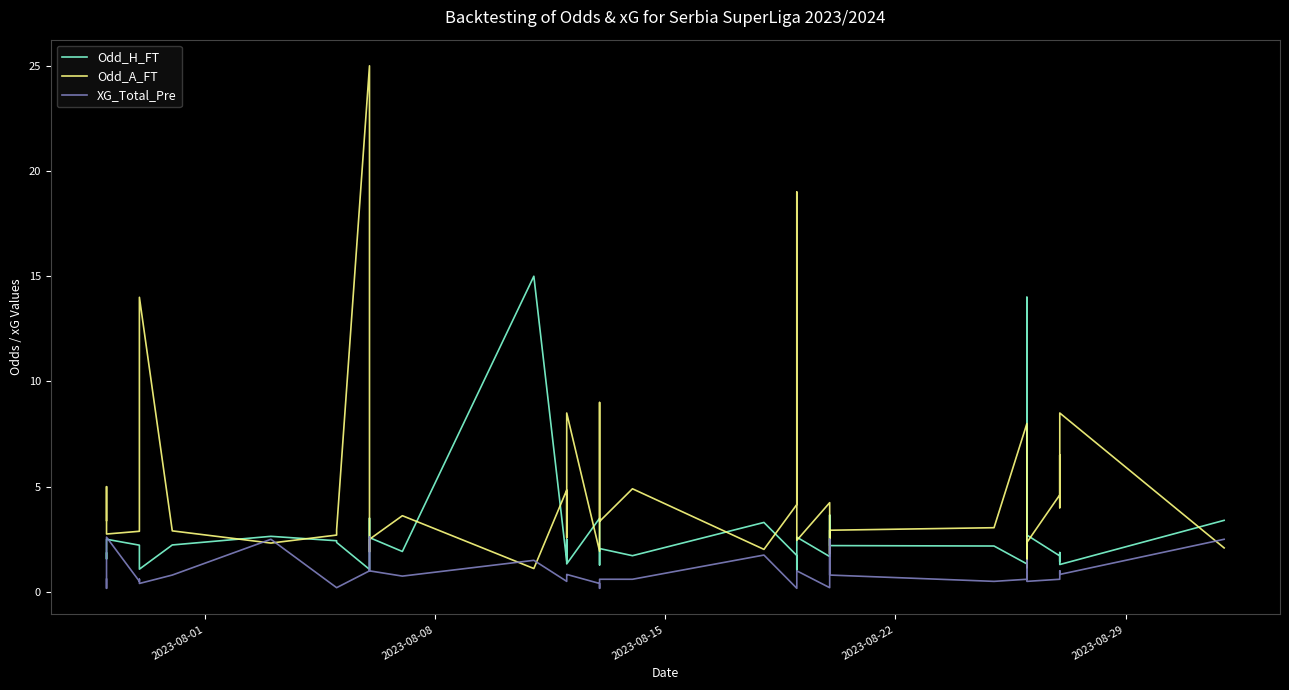

Does the chart display data point markers on the line(s)?

No